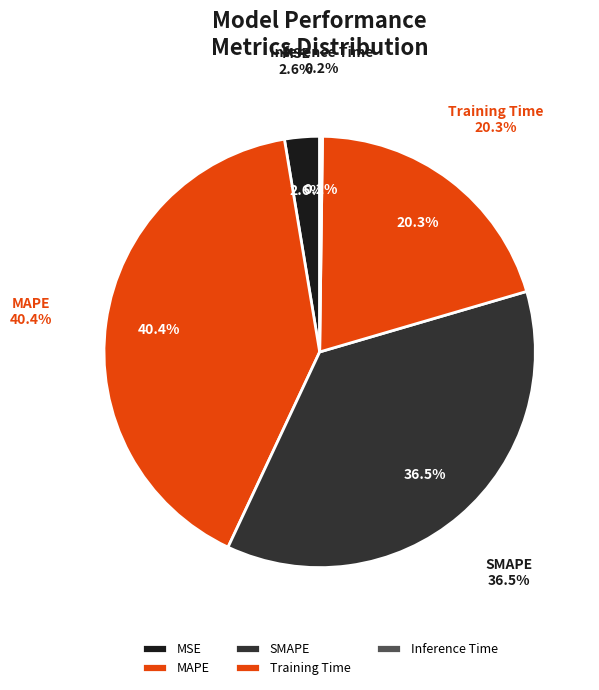

To the nearest percent, what is the difference between the largest and smallest slice percentages?

40%